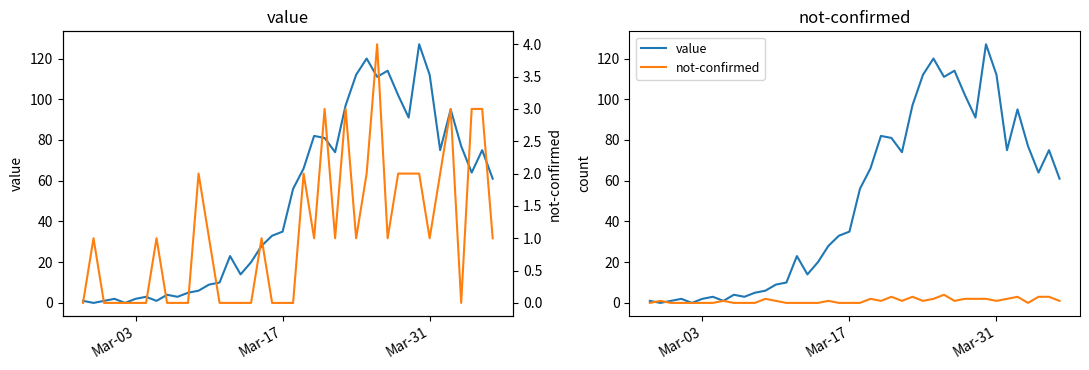

Which series has the largest range (max minus min)?

value